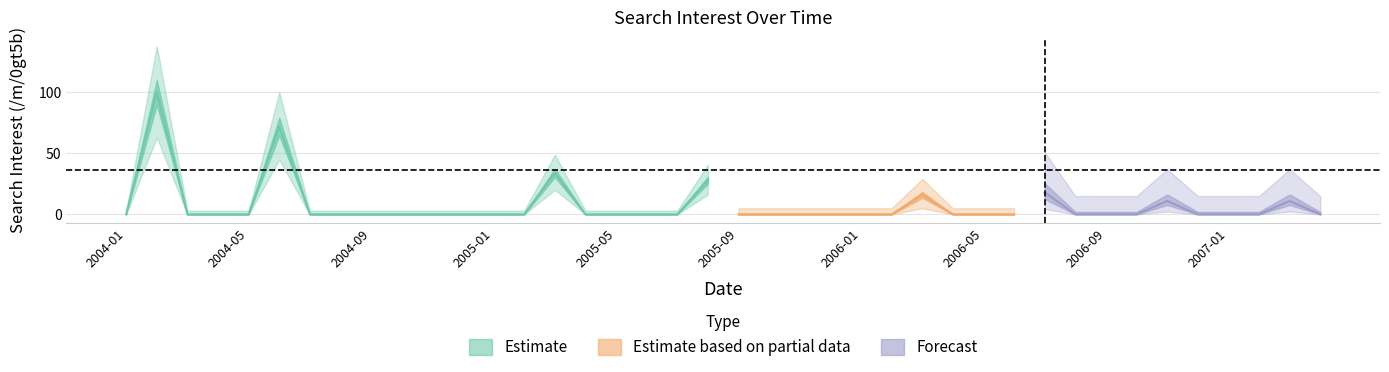

What is the difference between the maximum and minimum values?

100